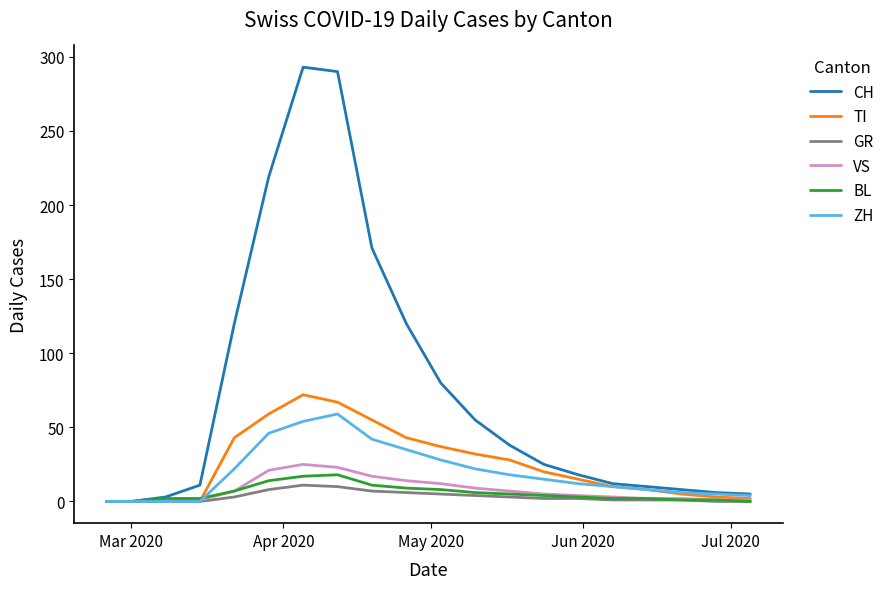

What is the average value of the CH series?

74